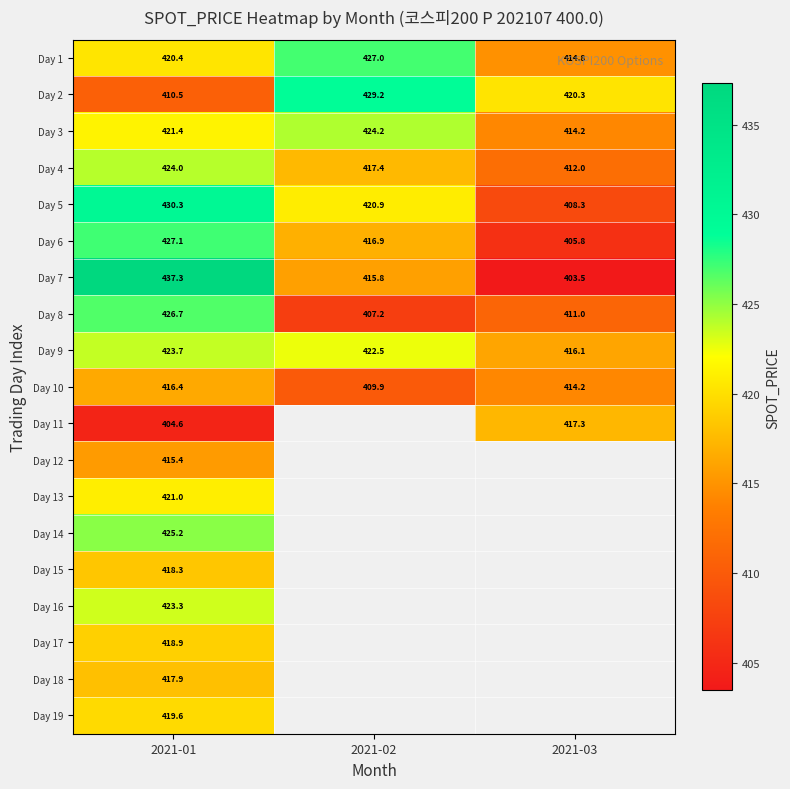

How many values in the Day 3 series are below 421?

1